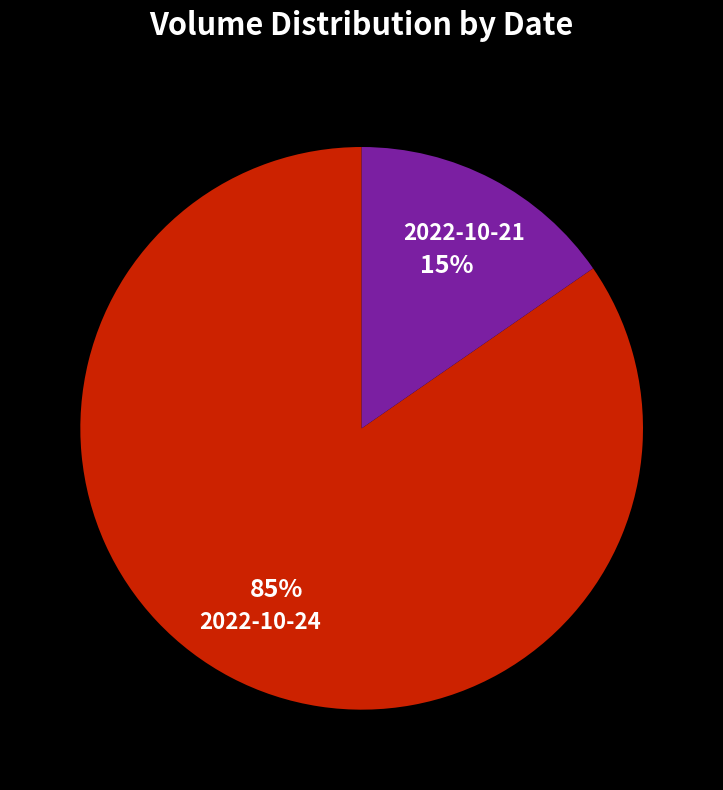

To the nearest percent, what is the combined percentage of 2022-10-21 and 2022-10-24?

100%